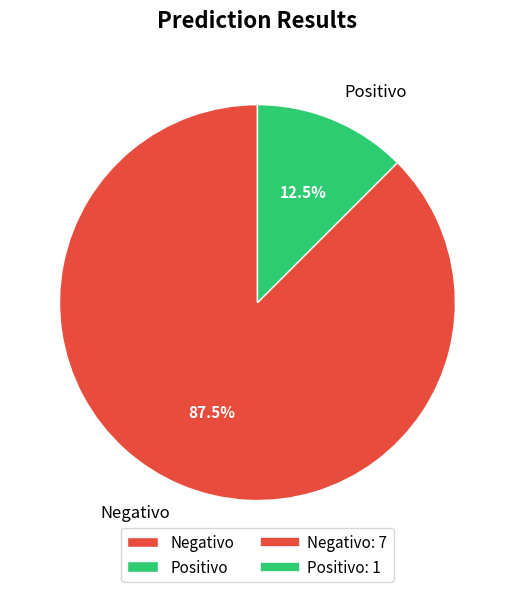

Rank the categories by value from highest to lowest.

Negativo, Positivo